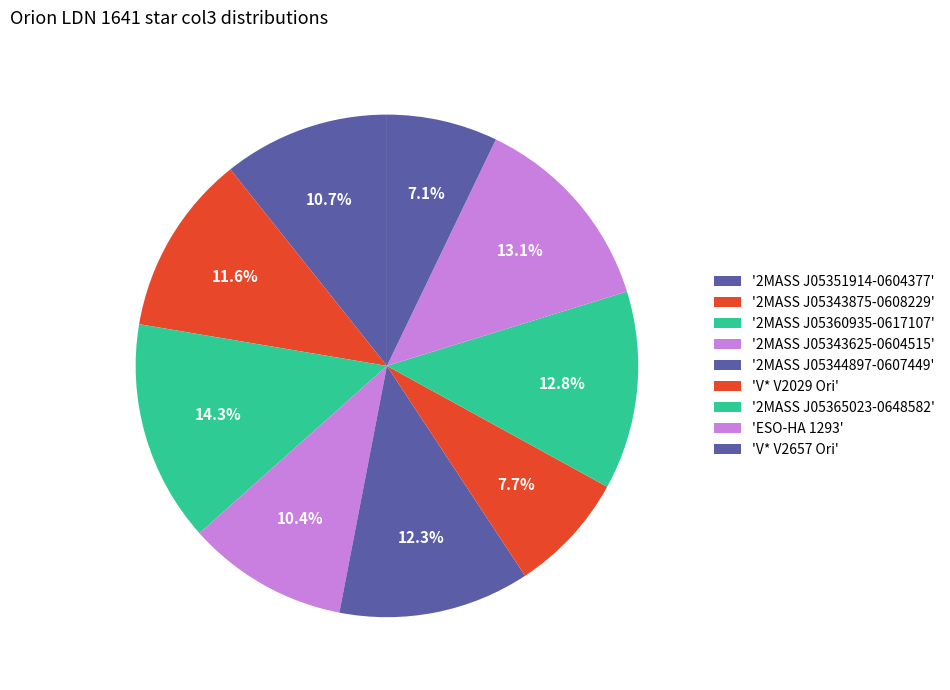

Rank the categories by value from lowest to highest.

V* V2657 Ori, V* V2029 Ori, 2MASS J05343625-0604515, 2MASS J05351914-0604377, 2MASS J05343875-0608229, 2MASS J05344897-0607449, 2MASS J05365023-0648582, ESO-HA 1293, 2MASS J05360935-0617107